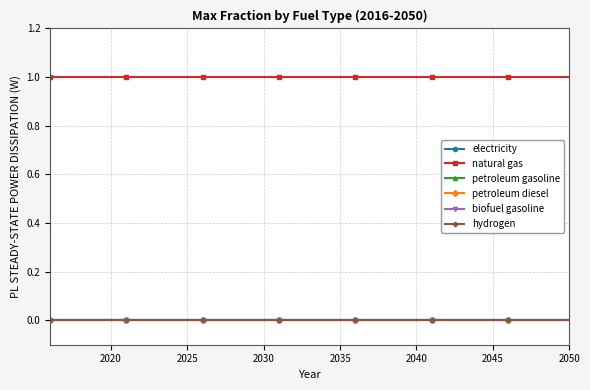

Does the chart have visible grid lines?

Yes